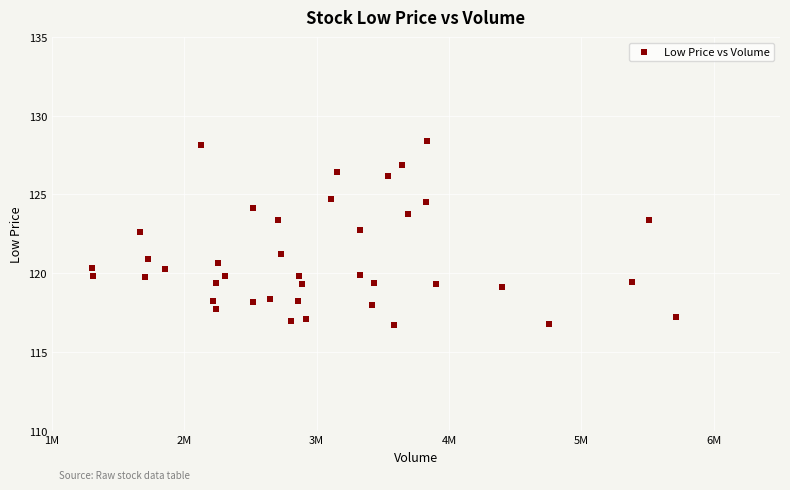

What is the range of Y values (max minus min)?

11.7